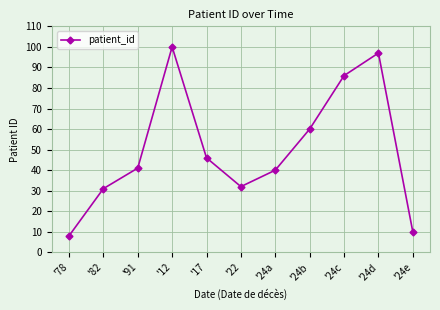

Where is the data nearest to the value 54?

'24b